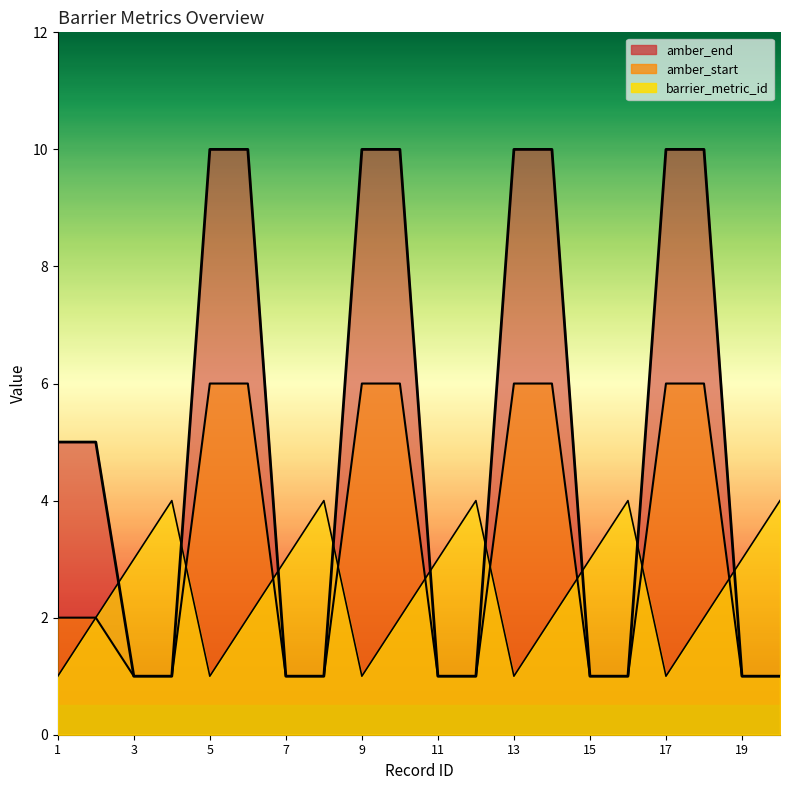

What is the maximum value for barrier_metric_id?

4